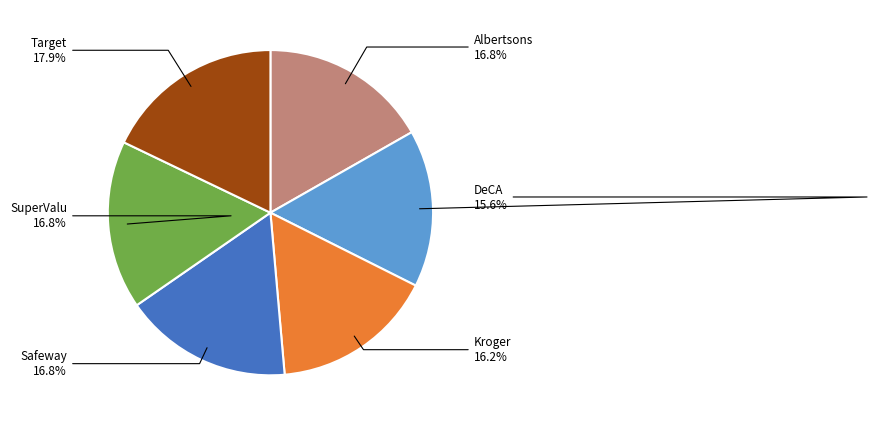

What is the ratio of the value at SuperValu to the value at Safeway?

1.0